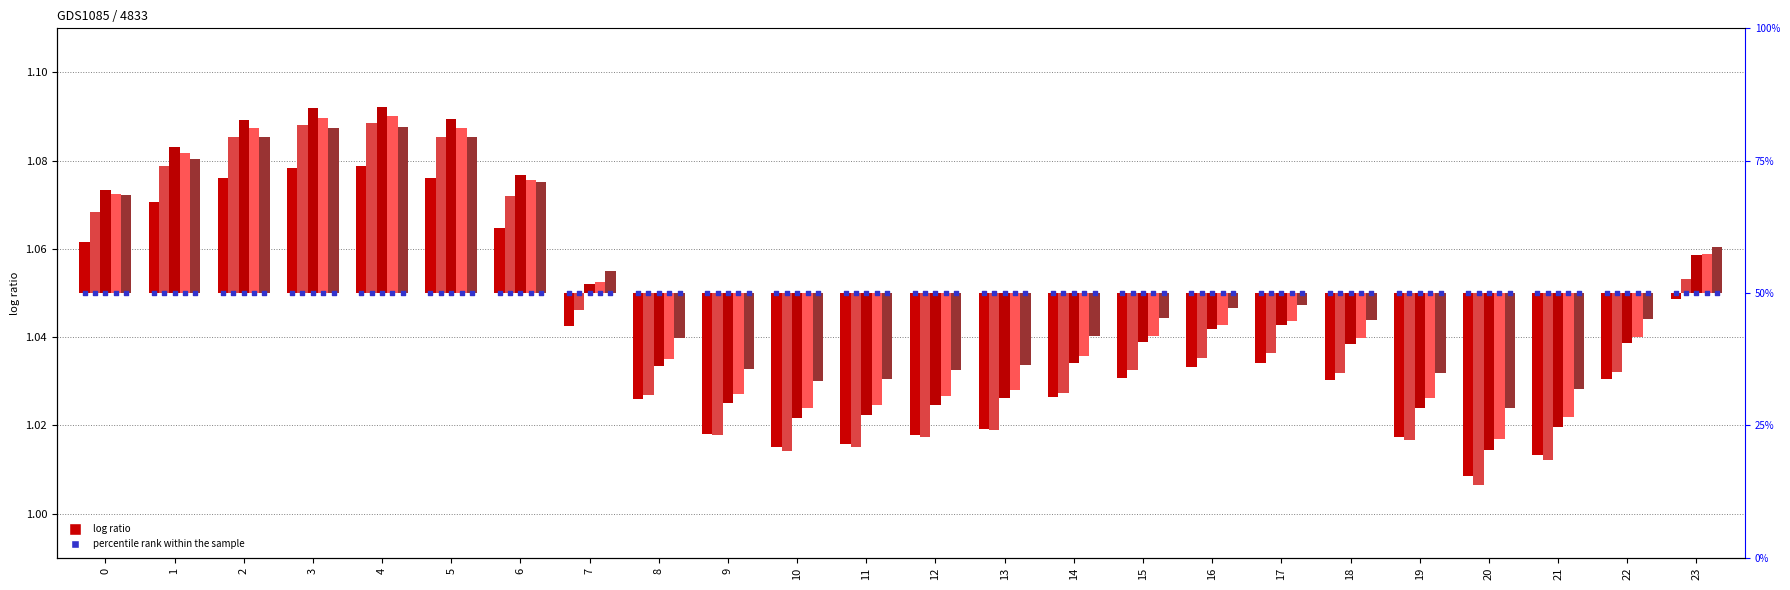

Is the value of col_8 at 23 greater than the value of col_3 at 19?

Yes